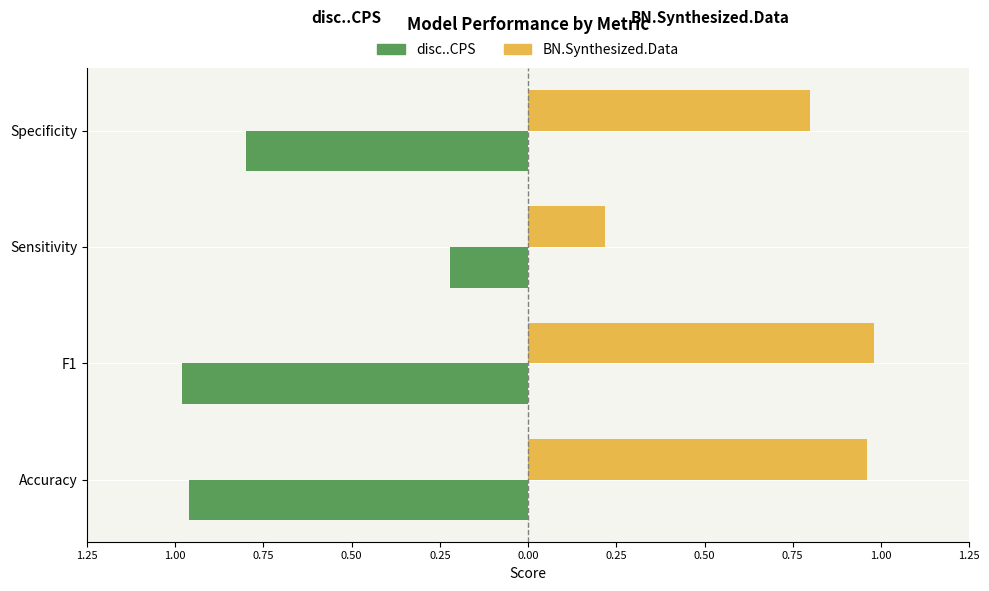

At how many categories does at least one series exceed 0?

4